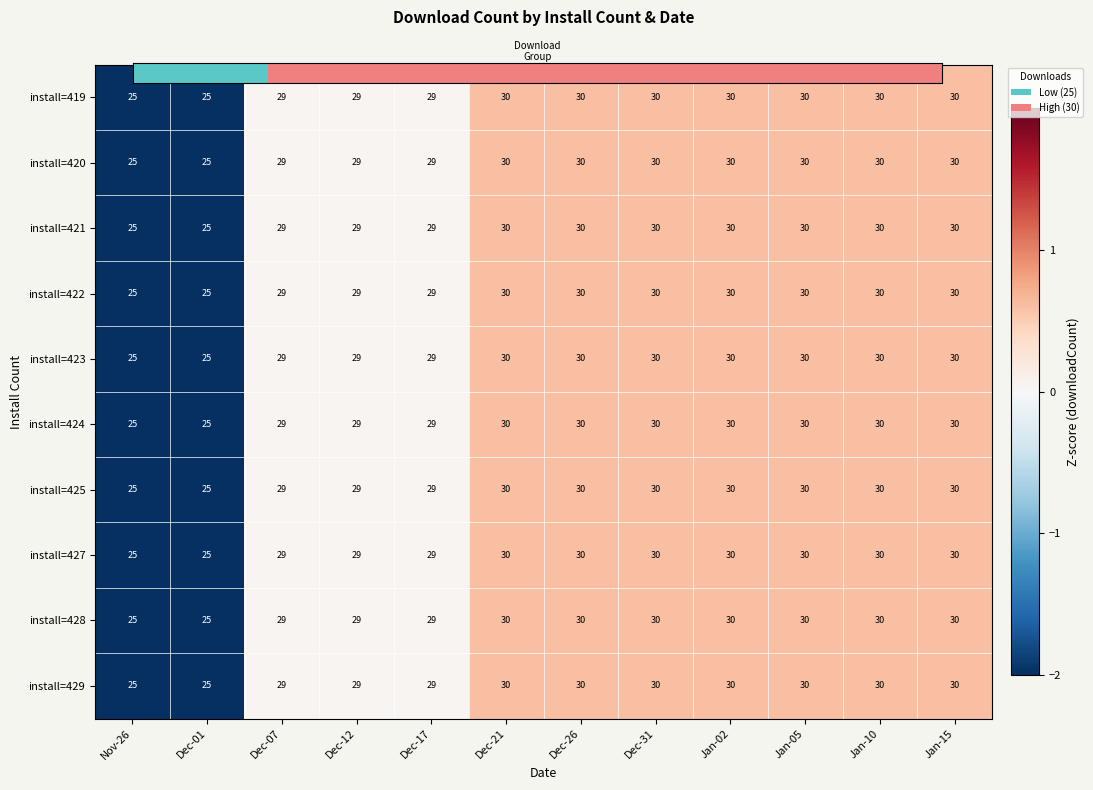

How many categories are shown in the chart?

12